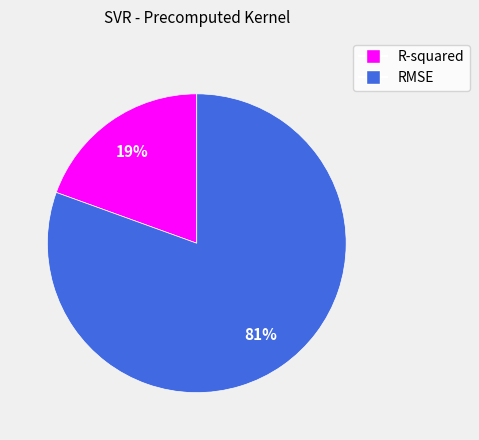

Rank the categories by value from highest to lowest.

RMSE, R-squared